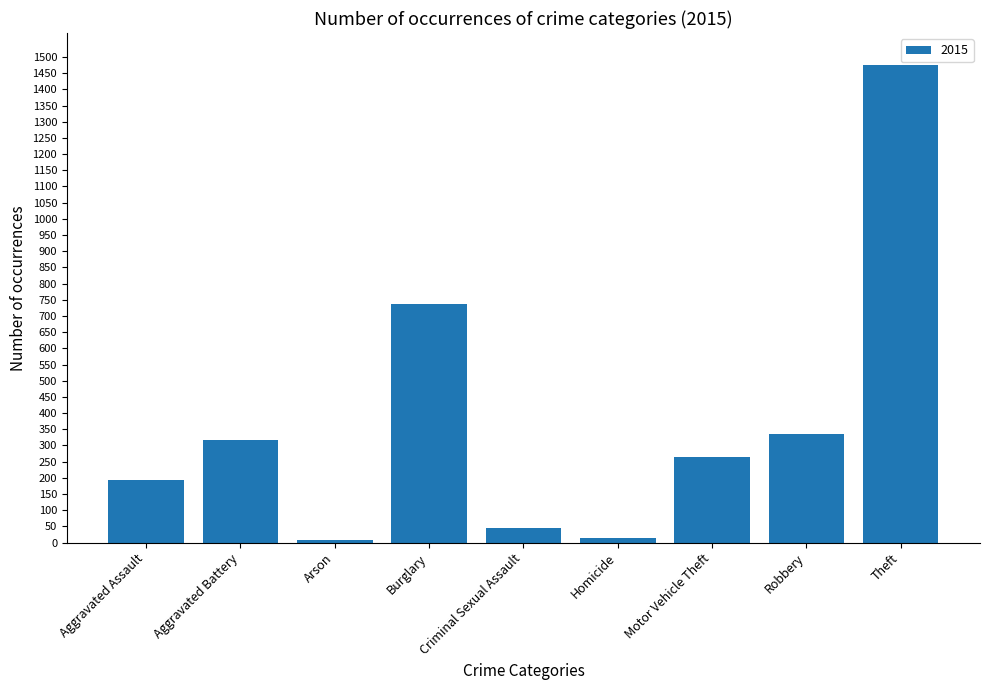

Is it true that the value at Aggravated Battery is 167?

False